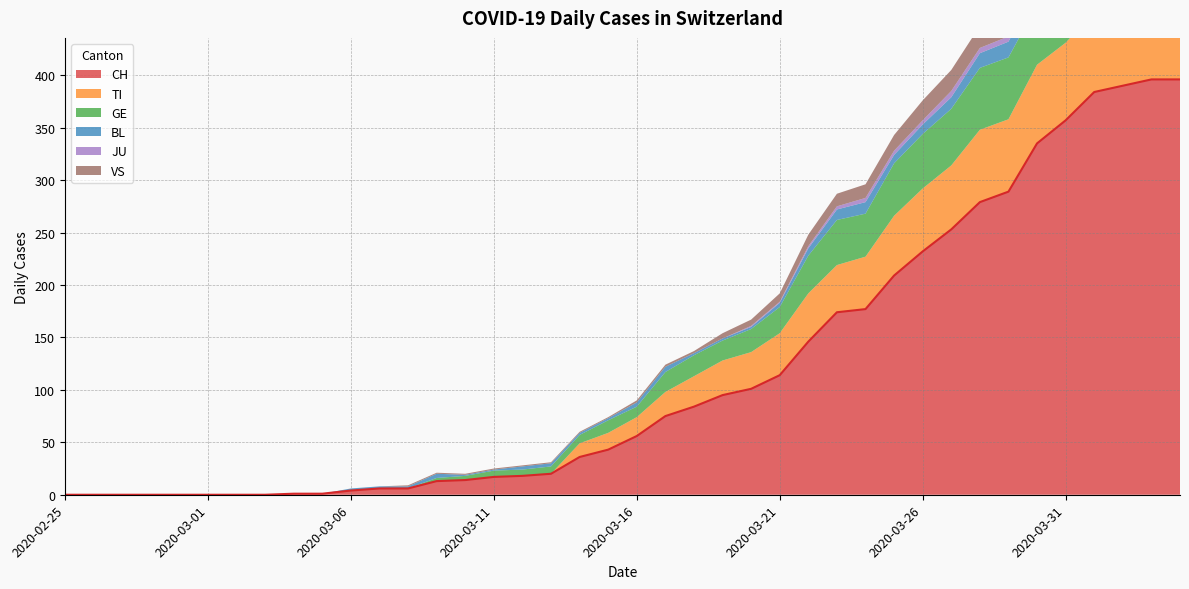

How many values in the VS series are below 2?

20